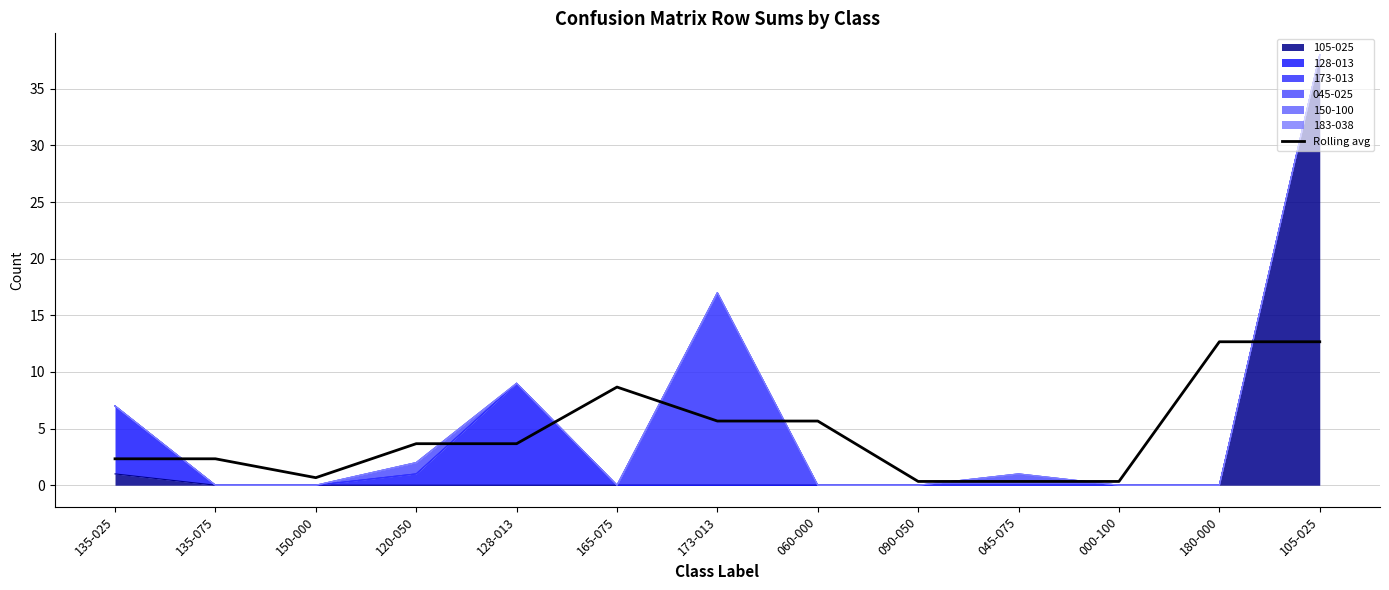

The value at 060-000 is 5.7. True or false?

True